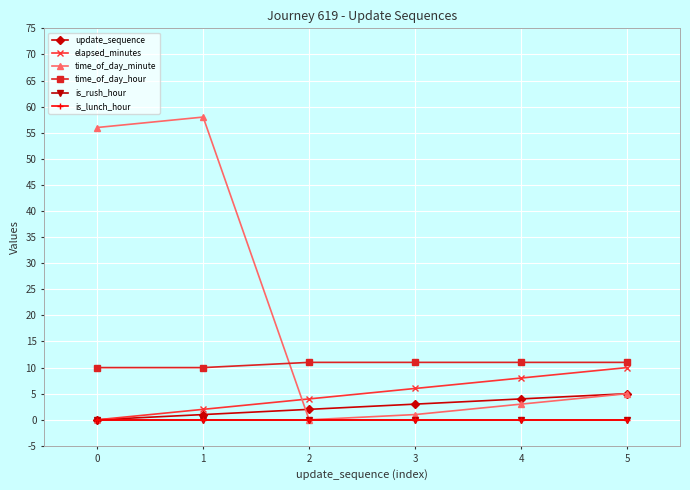

True or false: update_sequence has a value of 0 at 0.

True